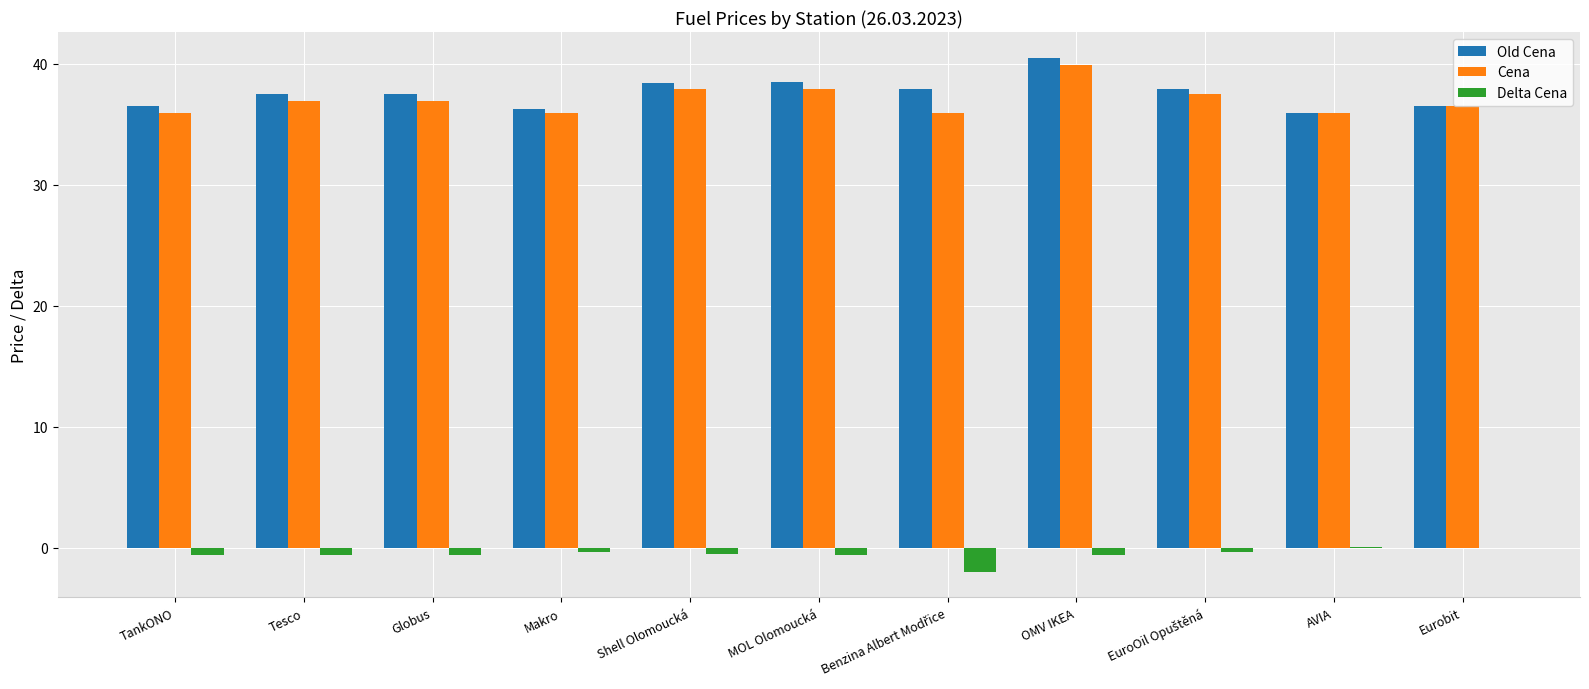

Is it true that Old Cena equals 37.5 at Tesco?

True